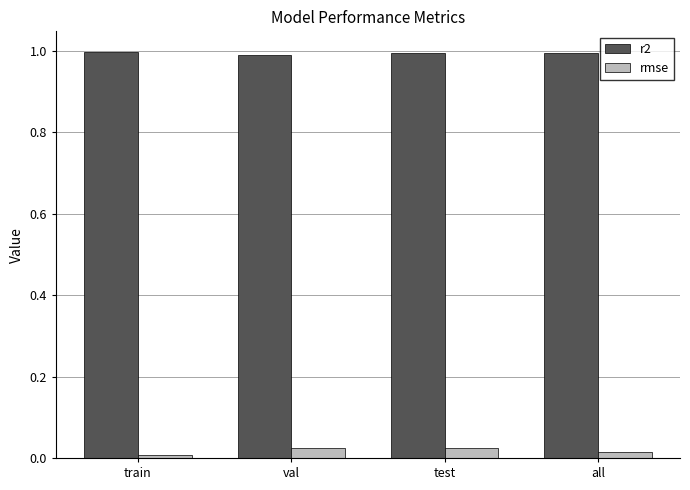

What is the average value of the r2 series?

1.0